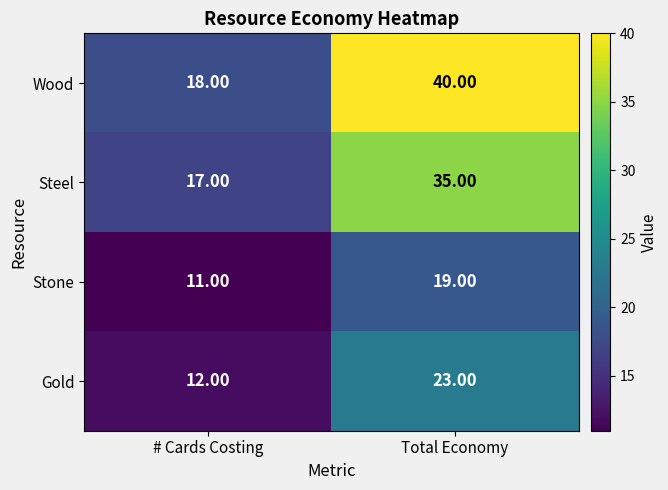

What is the total value across all series at # Cards Costing?

58